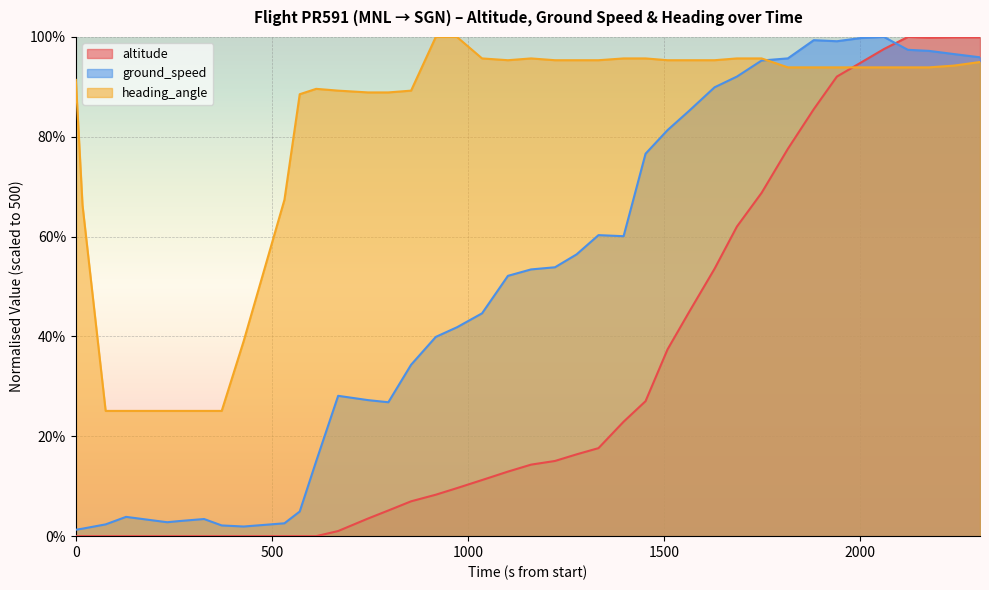

Count the number of data series in this chart.

3